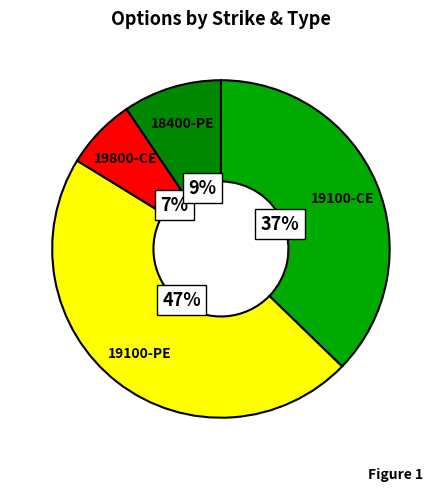

Count the number of slices in the pie.

4